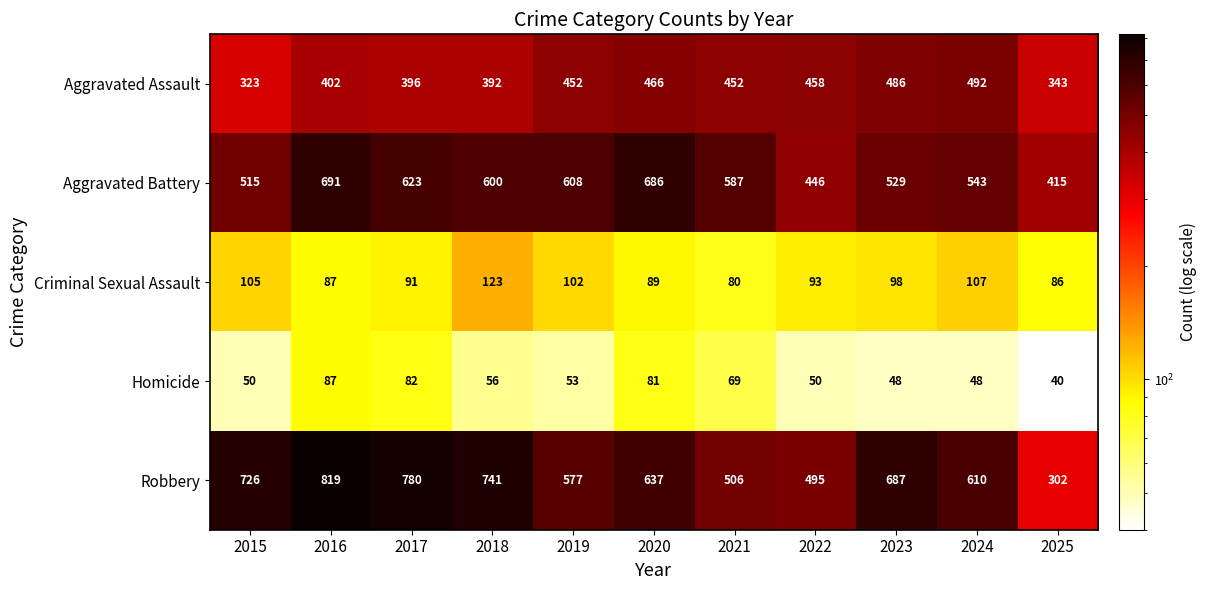

What is the sum of all Criminal Sexual Assault values?

1061